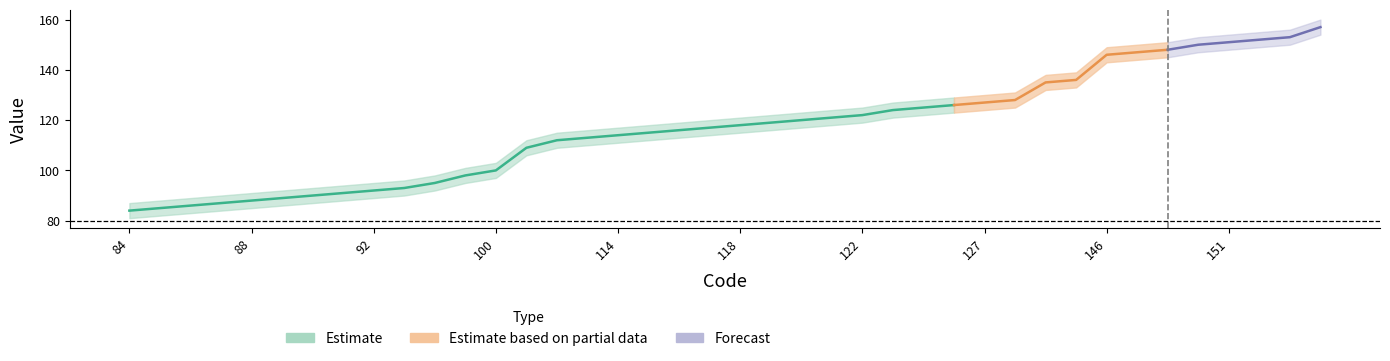

How many categories are shown in the chart?

40